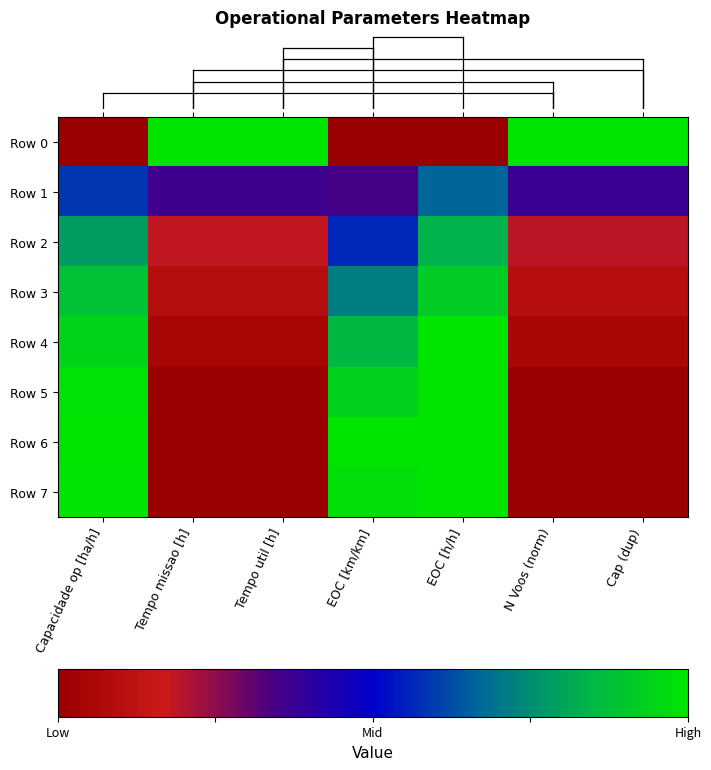

At how many categories does at least one series exceed 0?

7